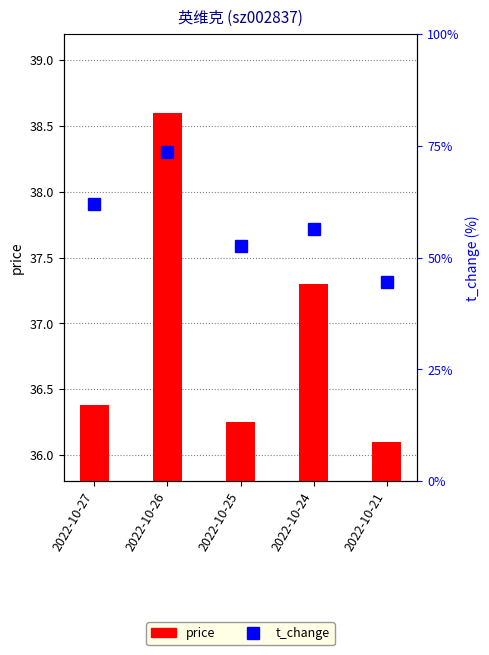

Is the value of price at 2022-10-25 greater than the value of t_change at 2022-10-25?

Yes